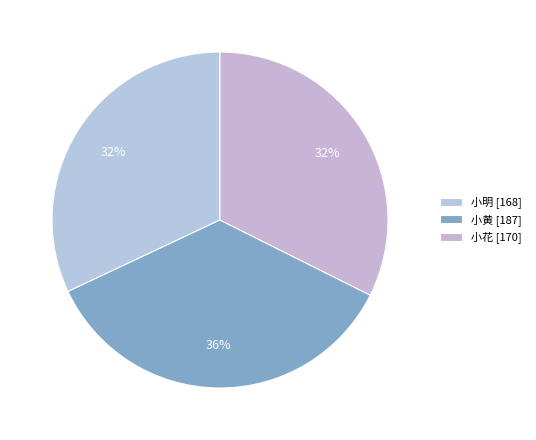

What percentage is the 小明 [168] slice, to the nearest percent?

32%